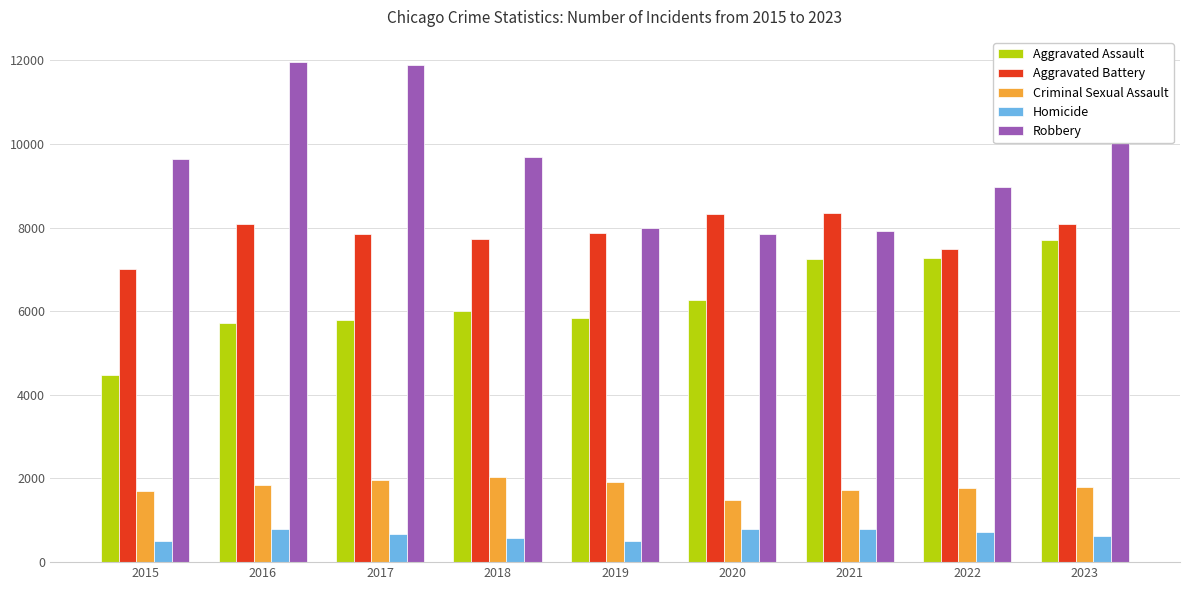

What is the sum of all Homicide values?

5980